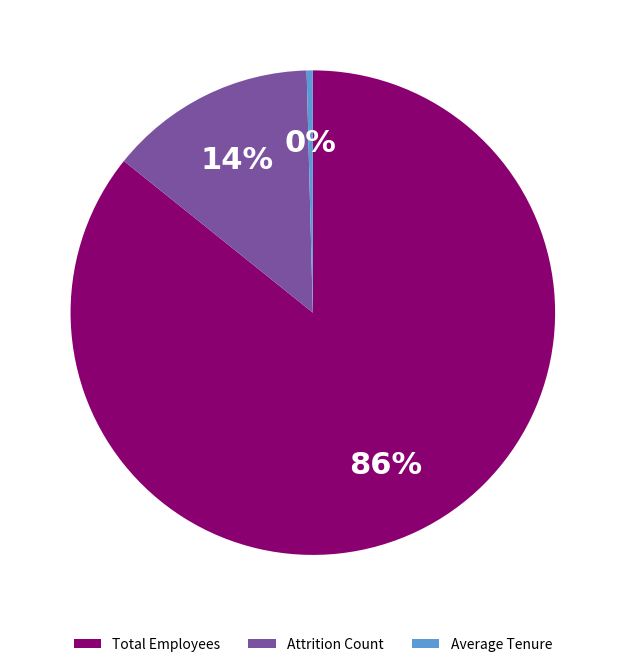

Is it true that Total Employees is 29% of the pie?

False